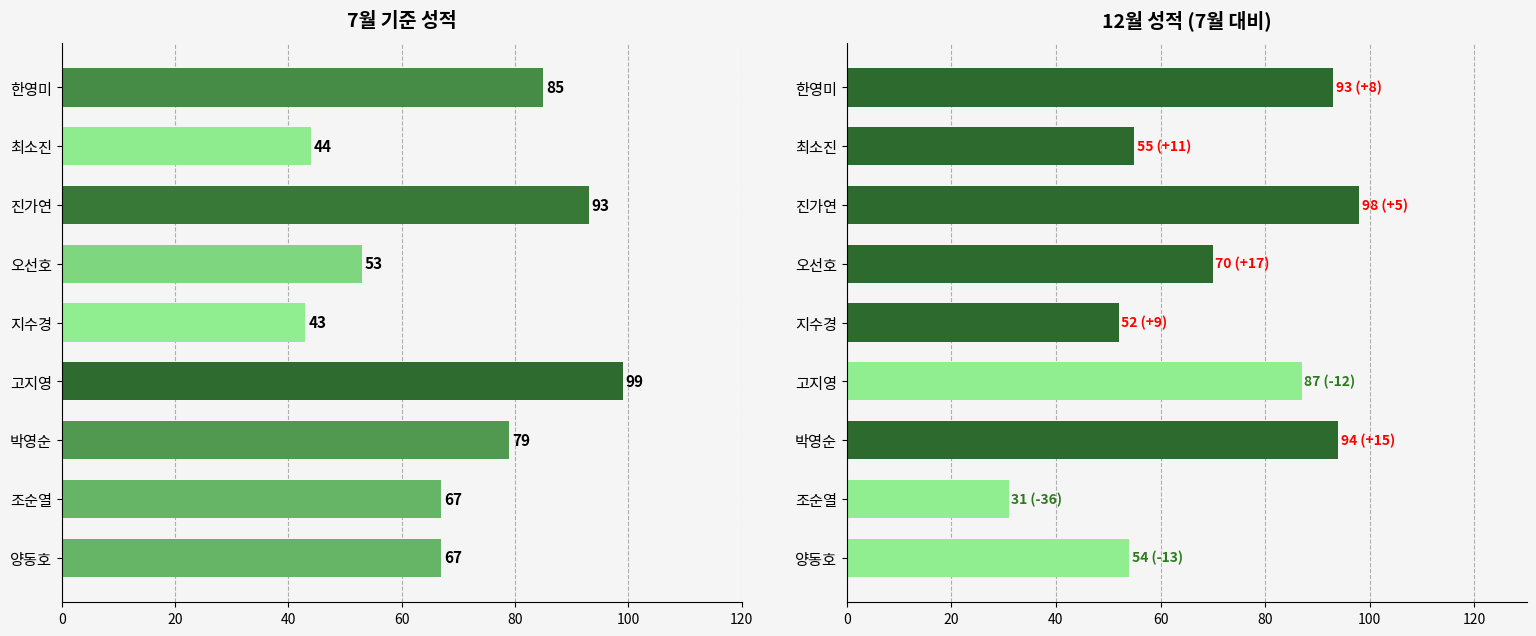

Does the chart contain stacked bars?

No